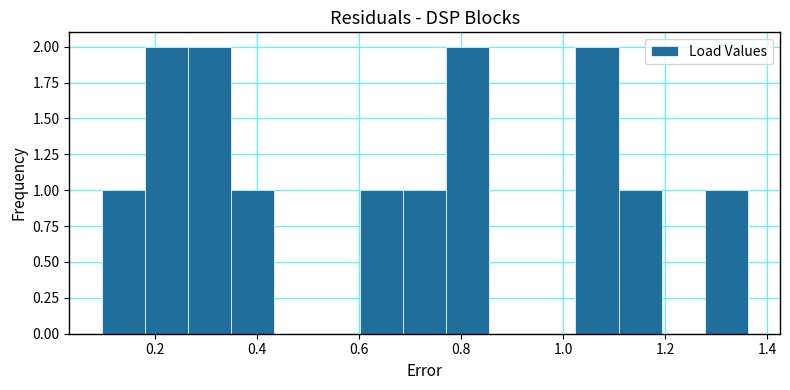

Reading left to right, list every bar in this chart as the range it spans on the x-axis followed by its height. Neither the bar edges nor the heights are printed on the chart, so give them approximately, as read against the axes.

0.10 to 0.18: 1
0.18 to 0.26: 2
0.26 to 0.34: 2
0.34 to 0.44: 1
0.44 to 0.52: 0
0.52 to 0.60: 0
0.60 to 0.68: 1
0.68 to 0.78: 1
0.78 to 0.86: 2
0.86 to 0.94: 0
0.94 to 1.02: 0
1.02 to 1.10: 2
1.10 to 1.20: 1
1.20 to 1.28: 0
1.28 to 1.36: 1